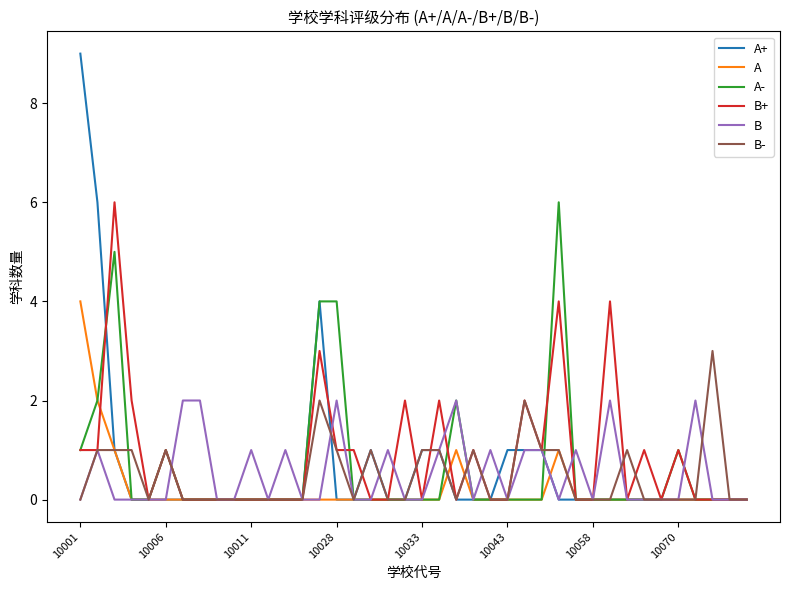

Reading left to right, extract all data points from this chart.

A+: 9	6	1	0	0	0	0	0	0	0	0	0	0	0	4	0	0	1	0	0	1	1	0	0	0	1	1	1	0	0	0	0	0	0	0	0	0	0	0	0
A: 4	2	1	0	0	0	0	0	0	0	0	0	0	0	0	0	0	0	0	0	0	0	1	0	0	0	0	0	1	0	0	0	0	0	0	0	0	0	0	0
A-: 1	2	5	0	0	1	0	0	0	0	0	0	0	0	4	4	0	0	0	0	0	0	2	0	0	0	0	0	6	0	0	0	0	0	0	1	0	0	0	0
B+: 1	1	6	2	0	1	0	0	0	0	0	0	0	0	3	1	1	0	0	2	0	2	0	1	0	0	2	1	4	0	0	4	0	1	0	1	0	0	0	0
B: 0	1	0	0	0	0	2	2	0	0	1	0	1	0	0	2	0	0	1	0	0	1	2	0	1	0	1	1	0	1	0	2	0	0	0	0	2	0	0	0
B-: 0	1	1	1	0	1	0	0	0	0	0	0	0	0	2	1	0	1	0	0	1	1	0	1	0	0	2	1	1	0	0	0	1	0	0	0	0	3	0	0